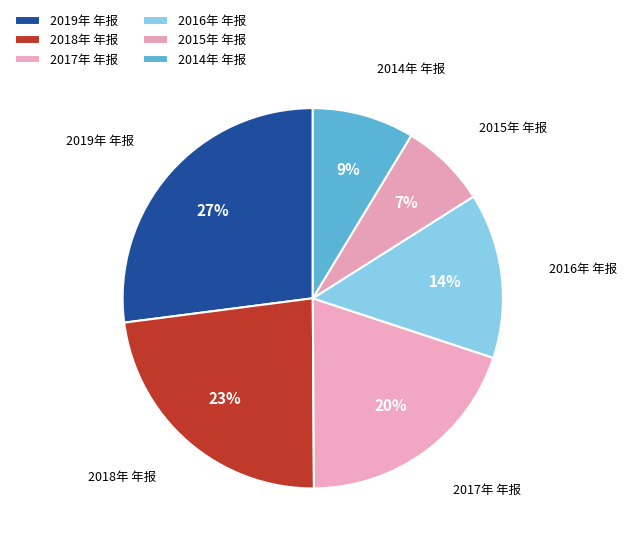

Count the number of slices in the pie.

6